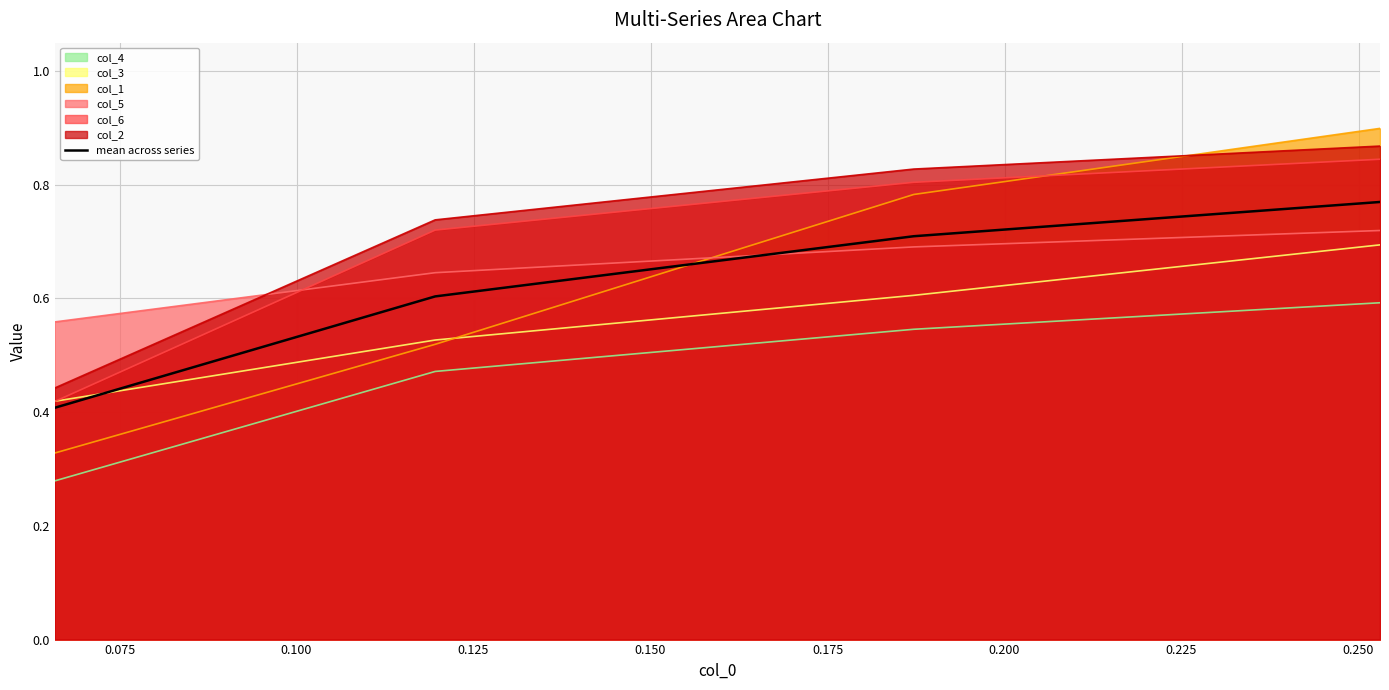

How many lines are shown in the chart?

7